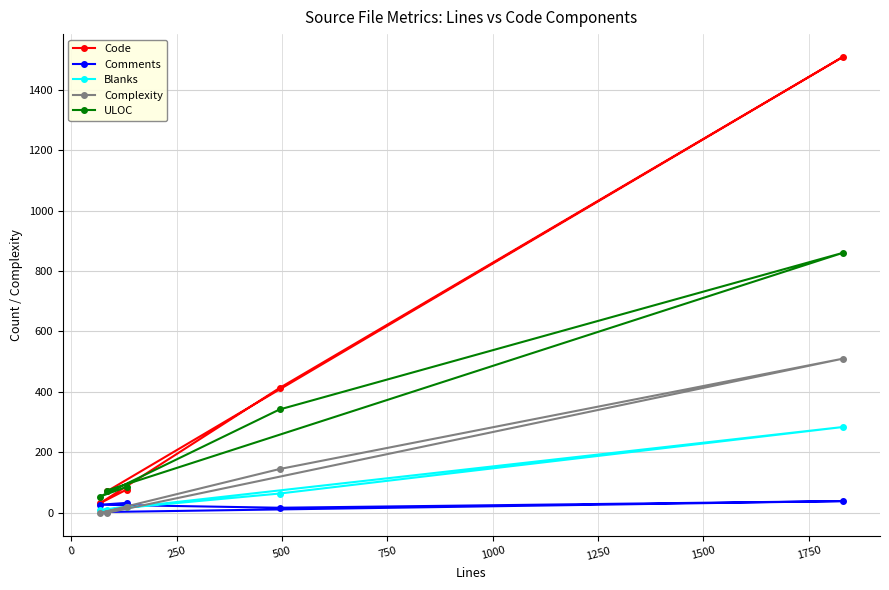

Reading left to right, what are all the values shown in this chart?

Code: 71	1508	413	32	77
Comments: 3	39	17	27	33
Blanks: 10	284	64	9	21
Complexity: 0	510	145	0	18
ULOC: 74	860	342	54	86